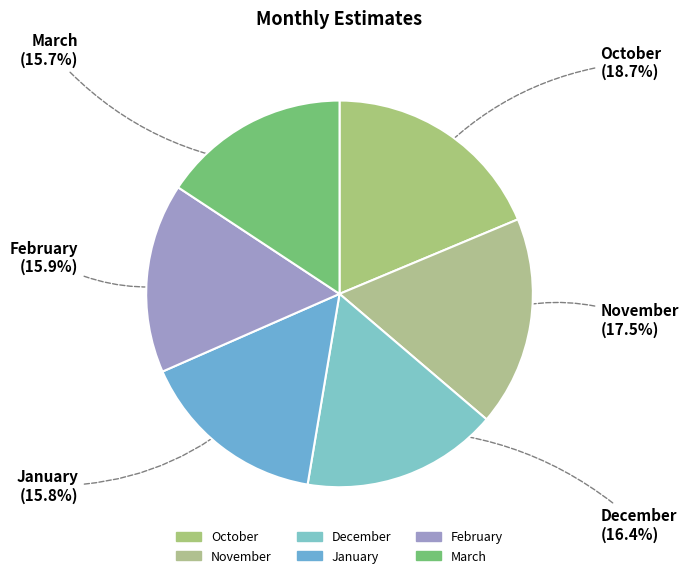

To the nearest percent, what percentage of the pie is February?

16%